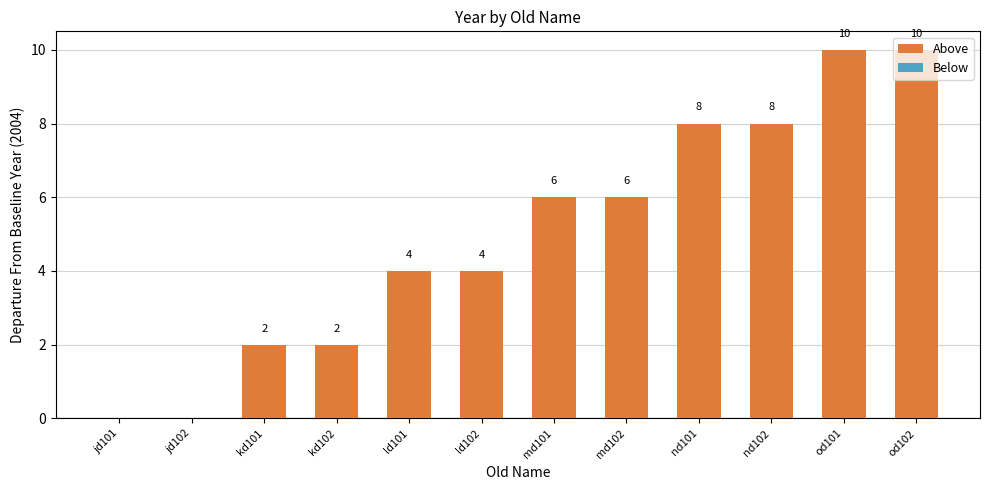

What is the sum of the values at od101 and kd101?

12